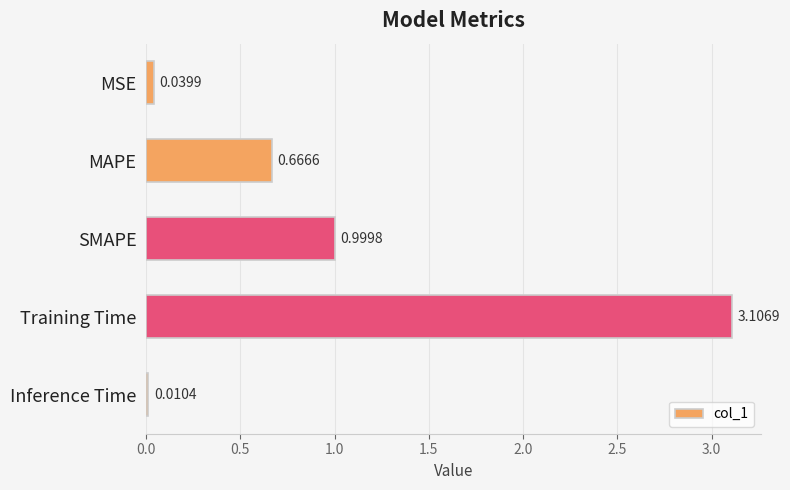

What is the maximum value shown in the chart?

3.1